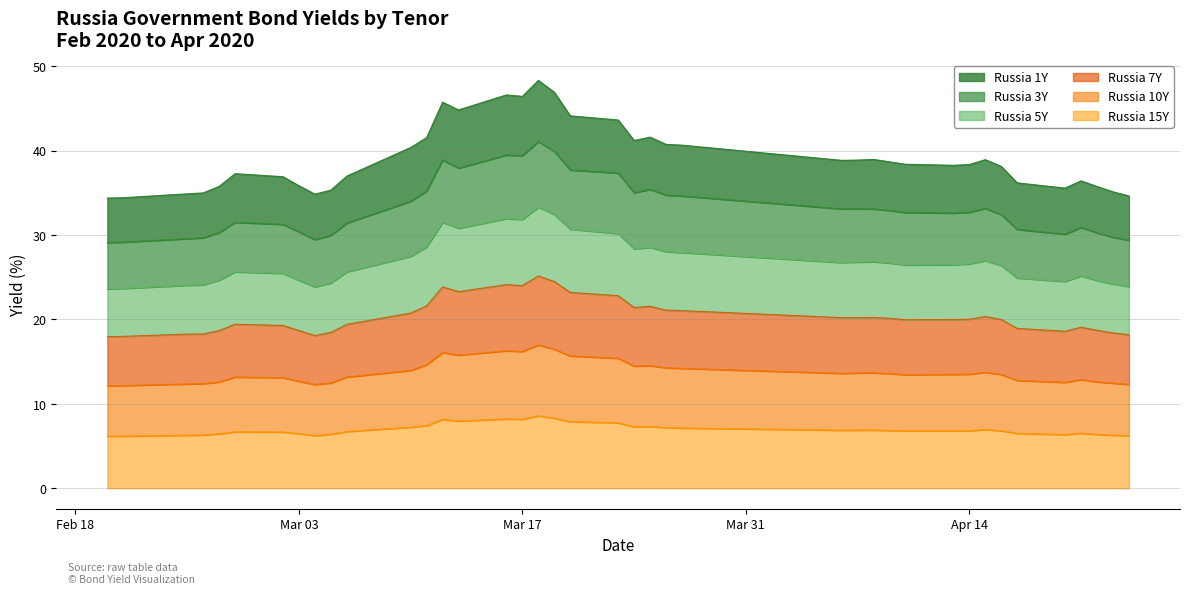

What is the lowest value of the Russia 15Y series?

6.2